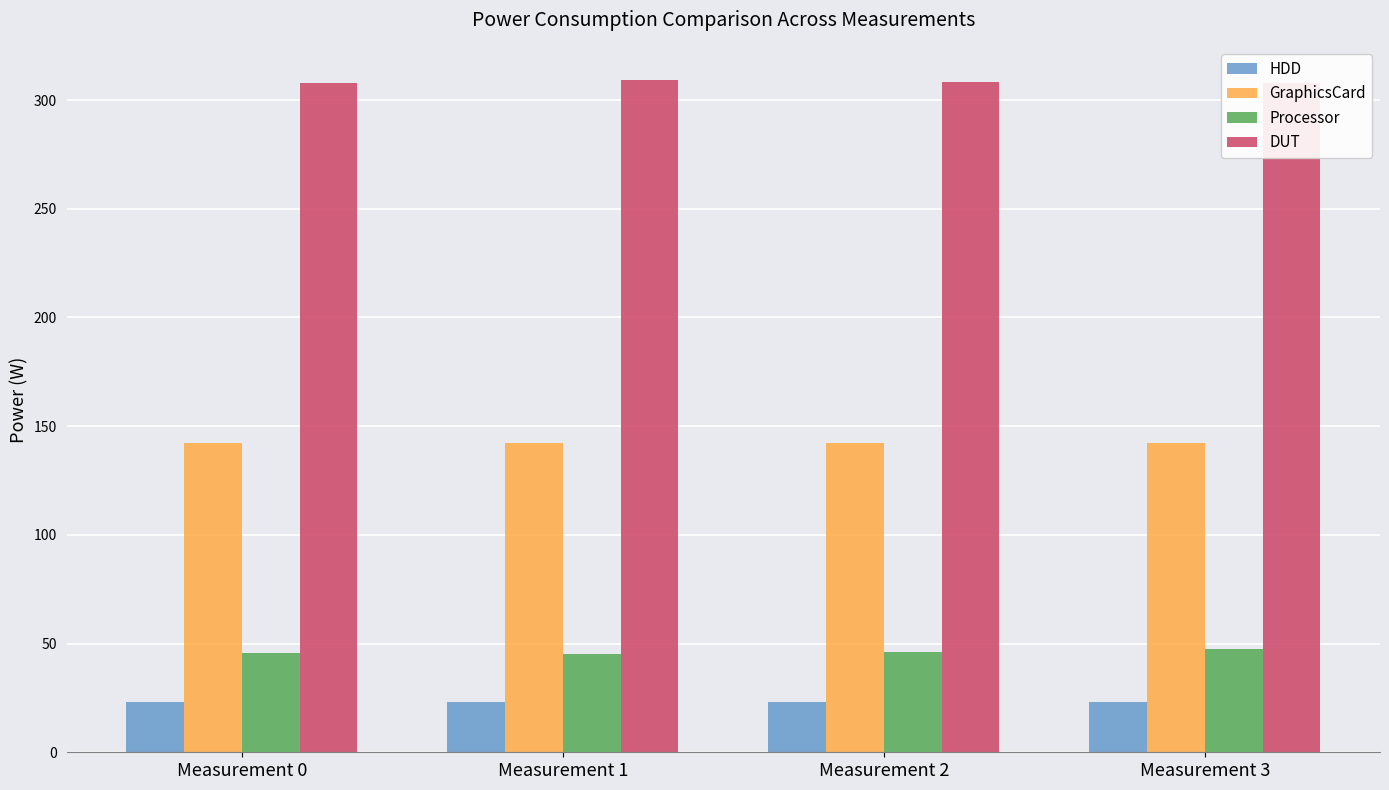

The value of HDD at Measurement 3 is 8.5. True or false?

False